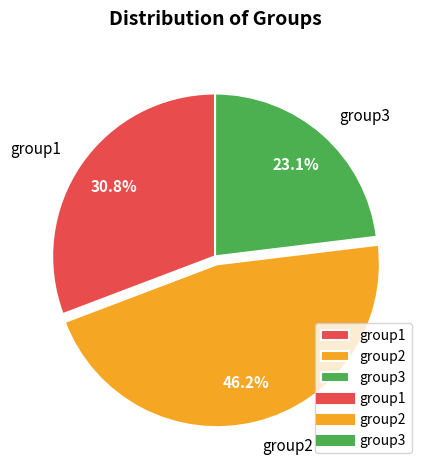

Which category has the biggest portion of the pie?

group2